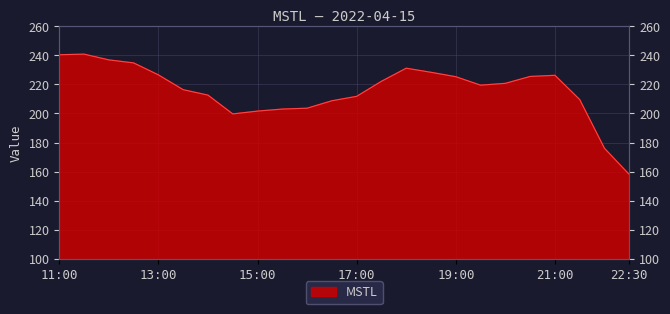

What is the smallest value displayed?

158.0